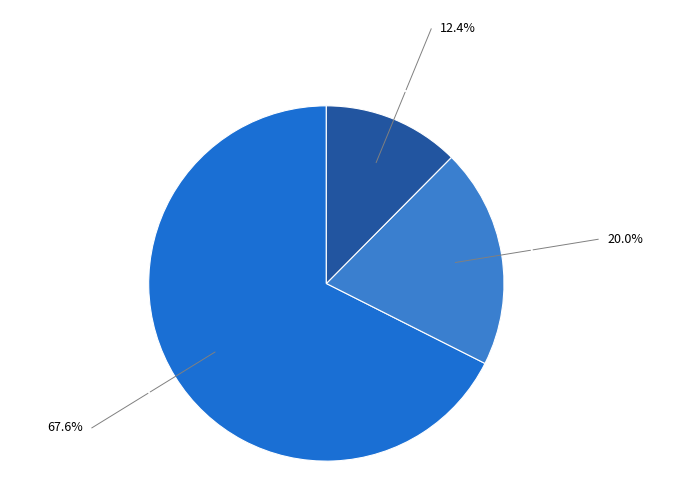

Count the number of slices in the pie.

3